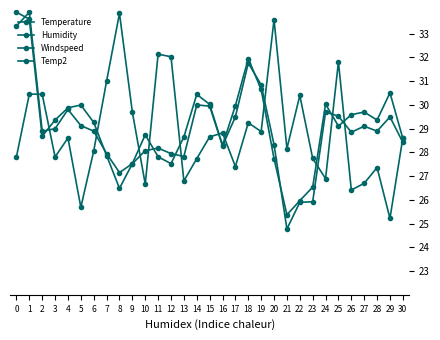

At which category does Temperature reach its first local valley?

2